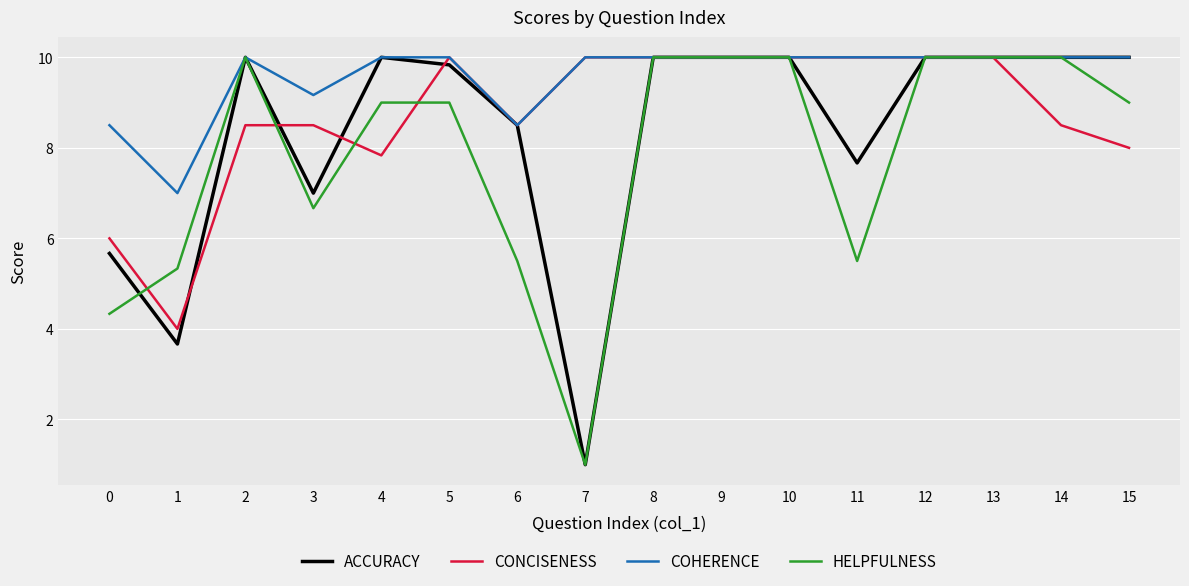

Which category has the lowest value in the ACCURACY series?

7